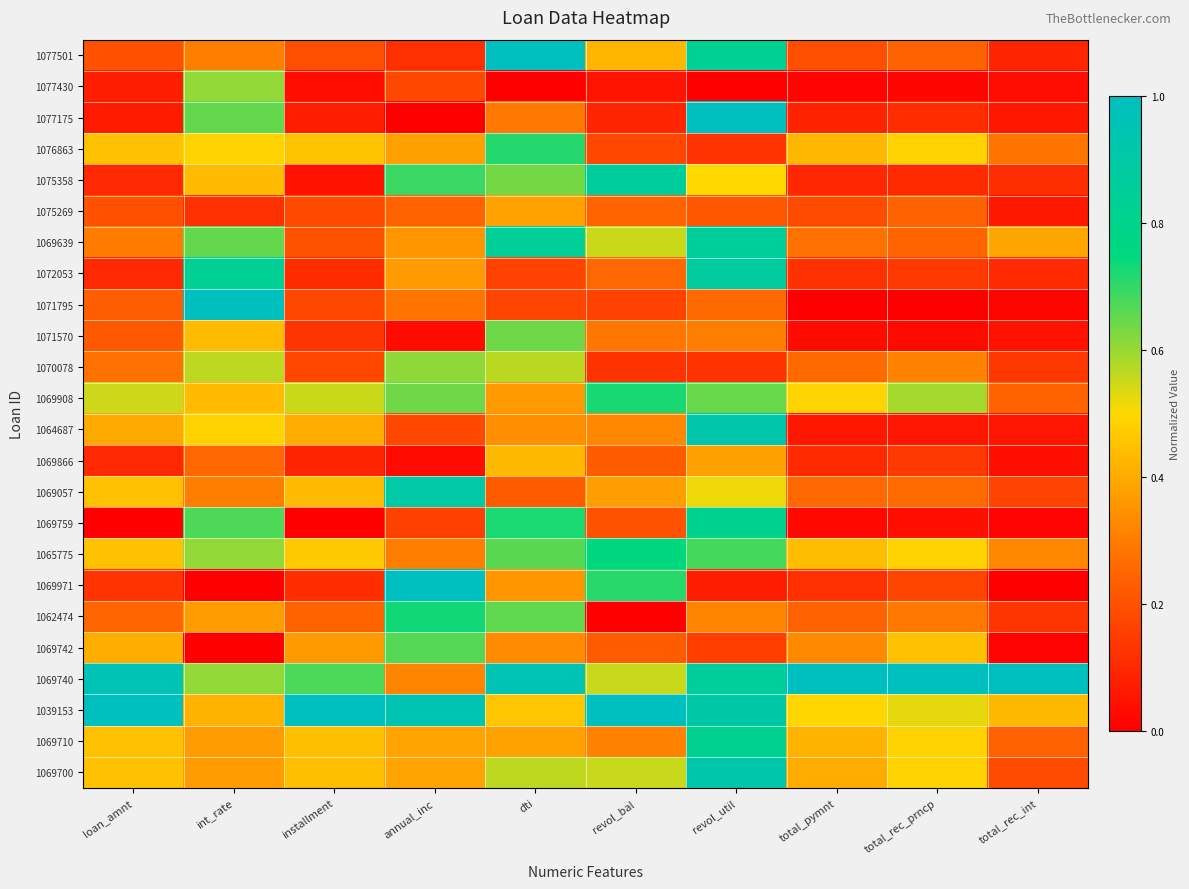

What is the maximum value shown in the chart?

1.0